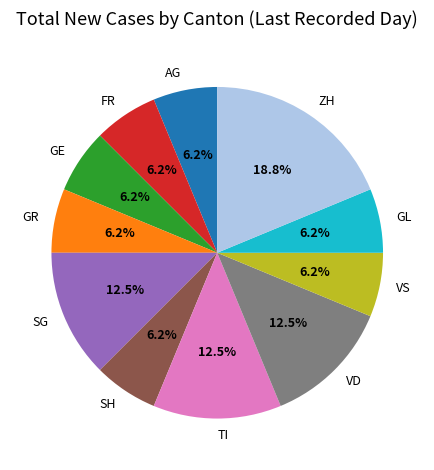

What is the ratio of the value at SG to the value at VD?

1.0